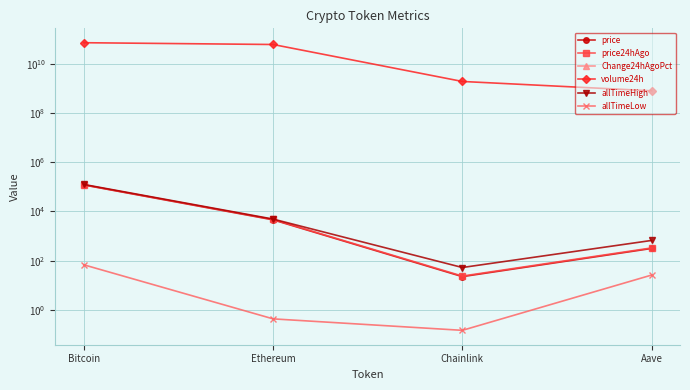

Reading right to left, transcribe all the data shown in this chart.

price: Aave=312.6	Chainlink=22.5	Ethereum=4534.9	Bitcoin=118328.0
price24hAgo: Aave=328.8	Chainlink=23.7	Ethereum=4696.1	Bitcoin=120416.0
Change24hAgoPct: Aave=-0.1	Chainlink=-0.1	Ethereum=-0.0	Bitcoin=-0.0
volume24h: Aave=785827152.0	Chainlink=1884157080.0	Ethereum=59656874985.0	Bitcoin=70485617456.0
allTimeHigh: Aave=661.7	Chainlink=52.7	Ethereum=4878.3	Bitcoin=124128.0
allTimeLow: Aave=26.0	Chainlink=0.1	Ethereum=0.4	Bitcoin=67.8